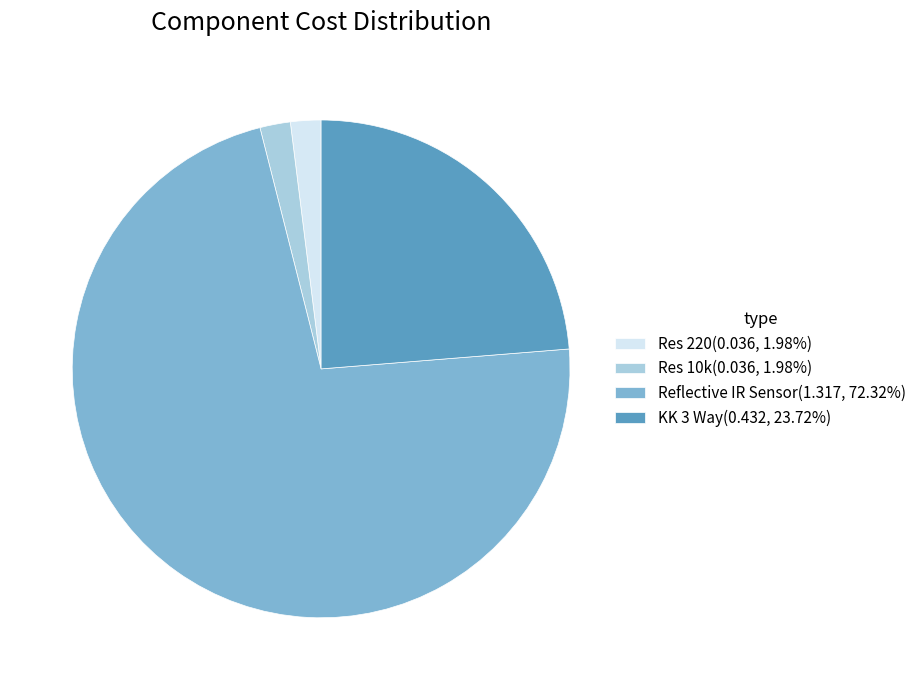

Does Reflective IR Sensor(1.317, 72.32%) account for over 50% of the chart?

Yes